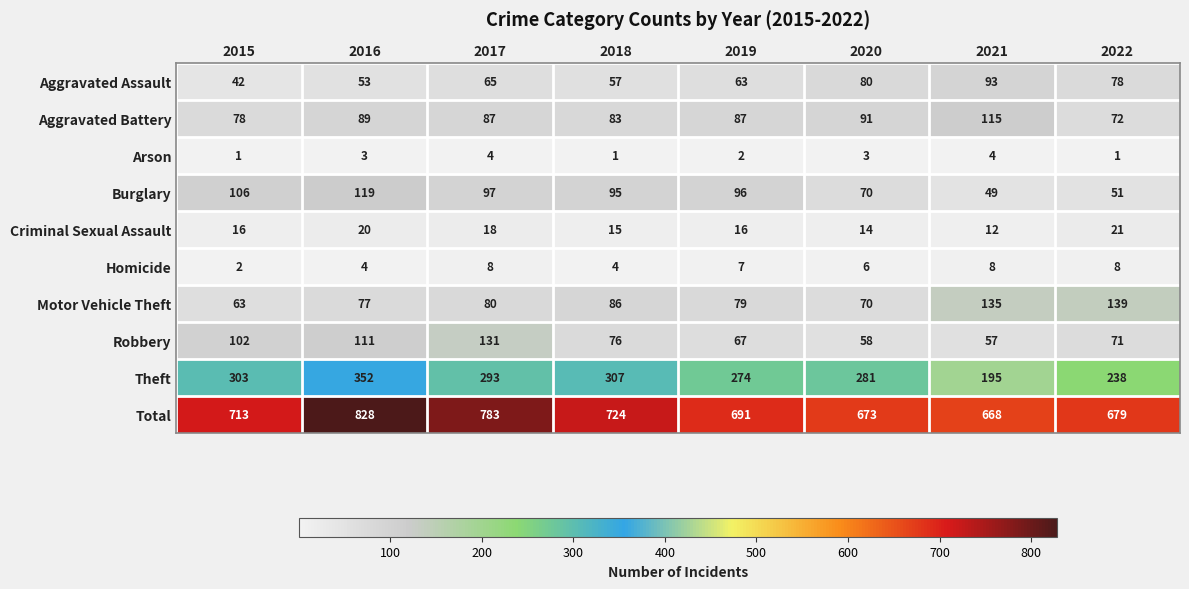

Which series has the largest total across all categories?

Total